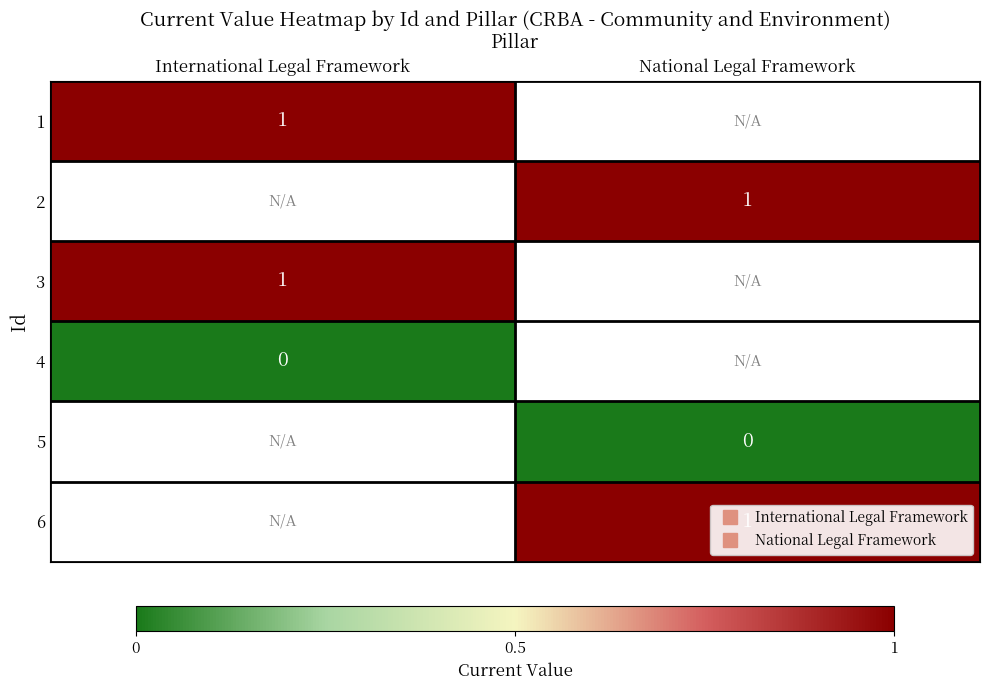

What is the spread (max minus min) of values at International Legal Framework?

1.0